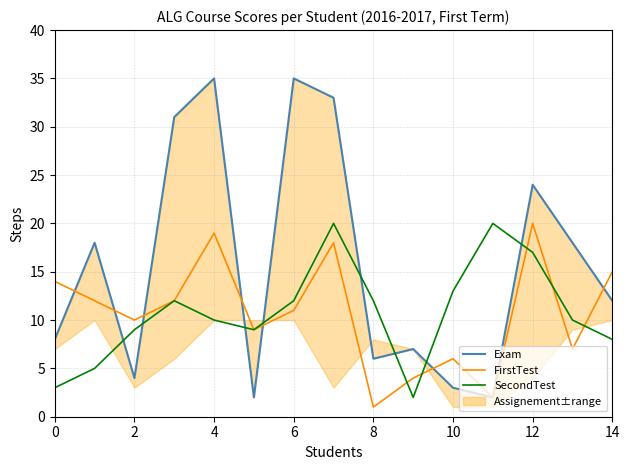

What is the highest value of the FirstTest series?

20